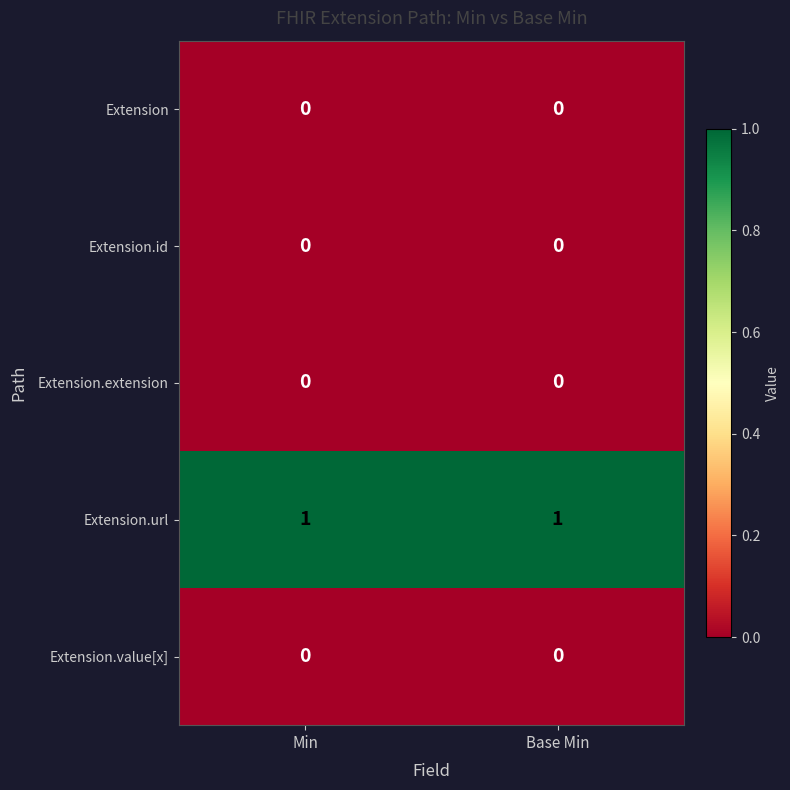

Is it true that Extension equals 0 at Base Min?

True